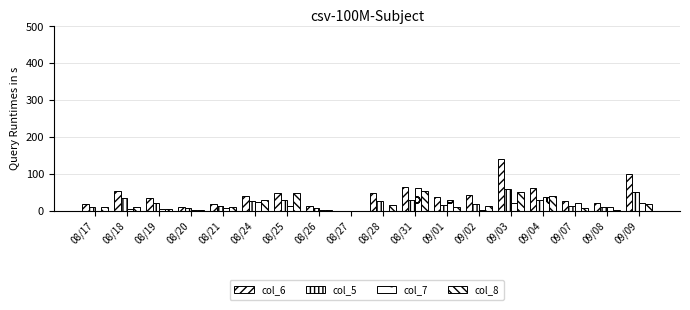

How many values in col_5 are above zero?

17